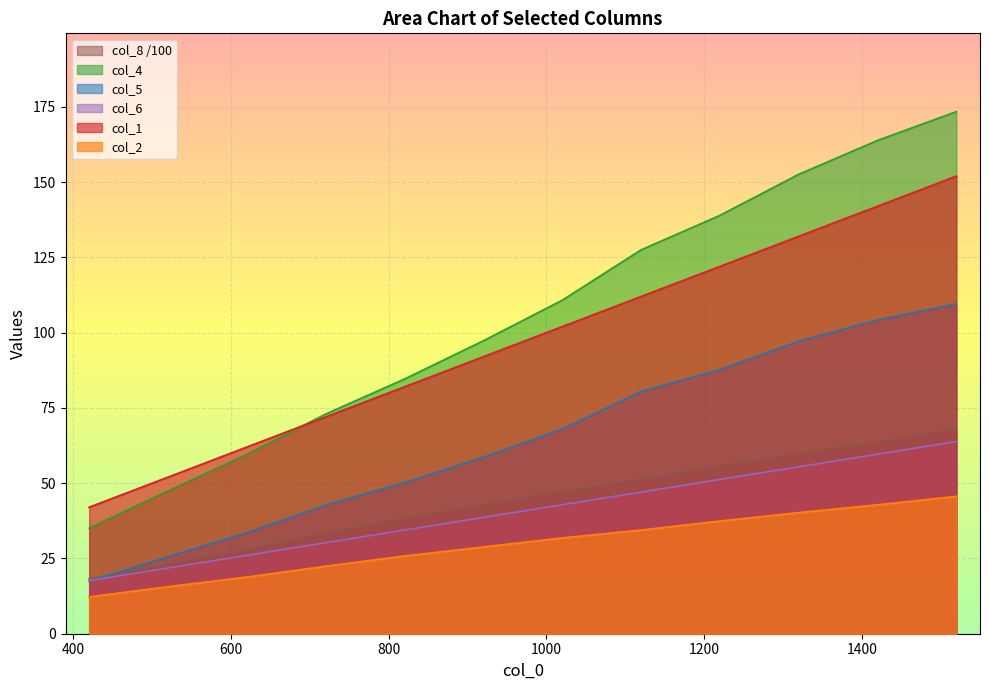

True or false: col_6 and col_8 cross at least once.

False